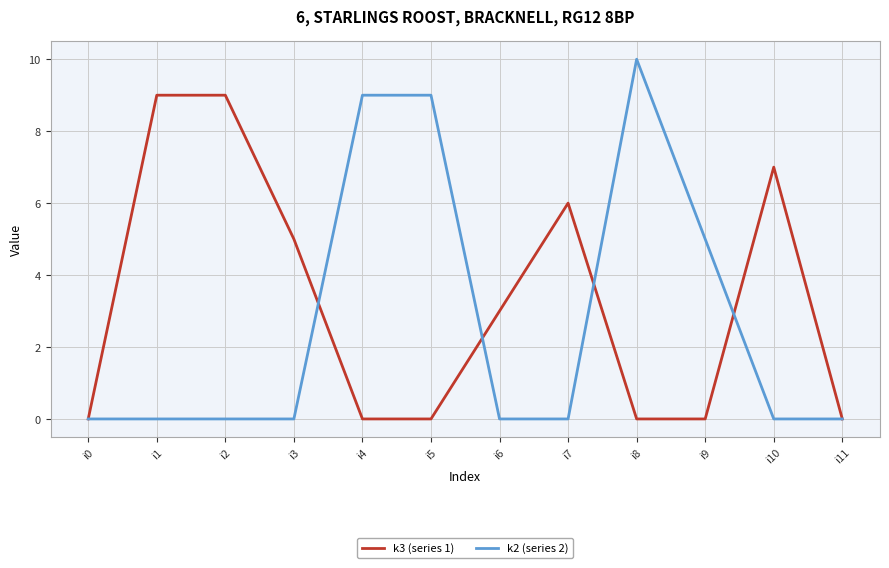

True or false: k2 (series 2) has a value of -5 at i3.

False